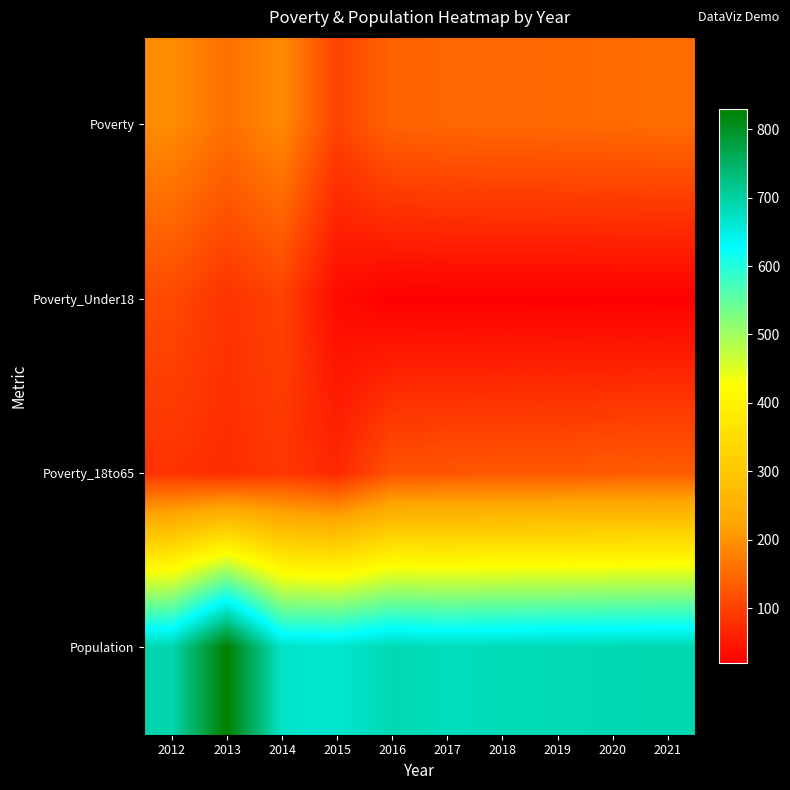

Which series changed the most between 2018 and 2020?

Poverty_18to65